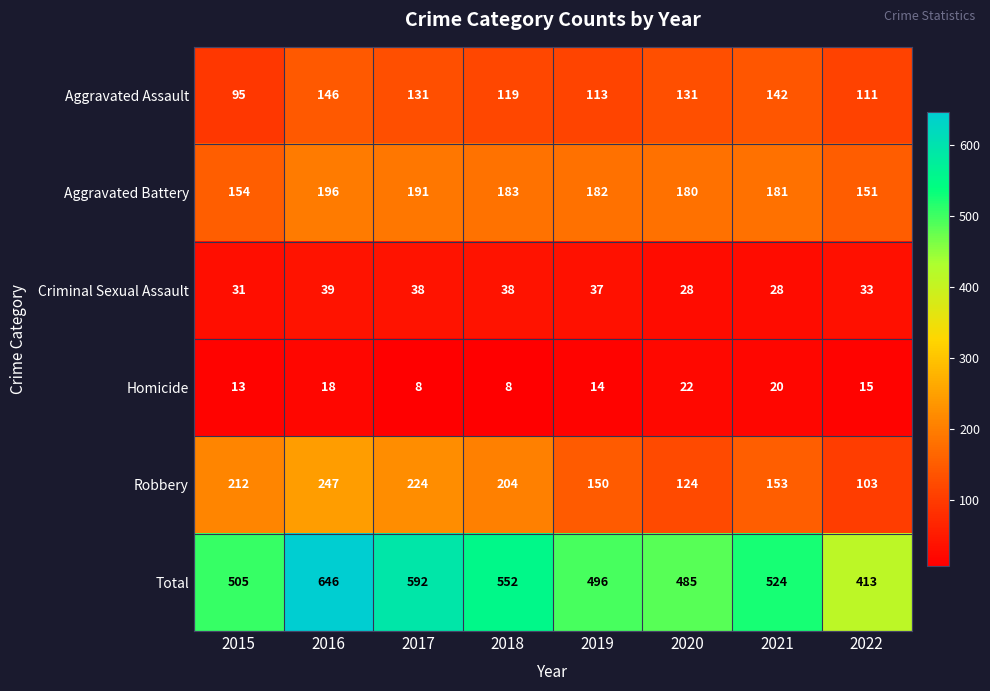

What is the minimum value shown in the chart?

8